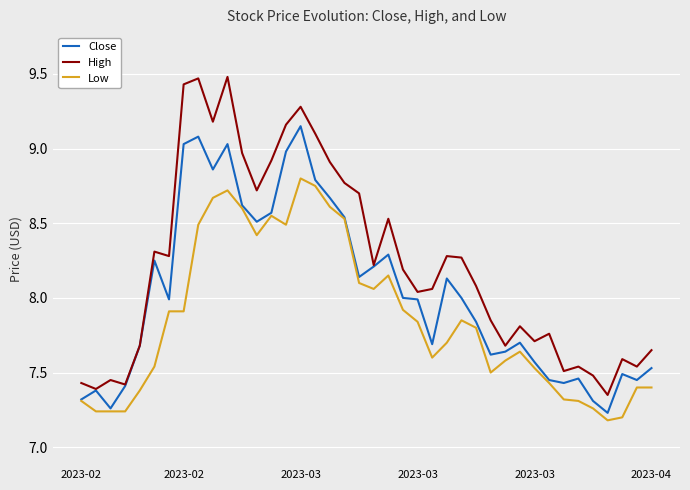

List the series in order of their overall mean, lowest first.

Low, Close, High